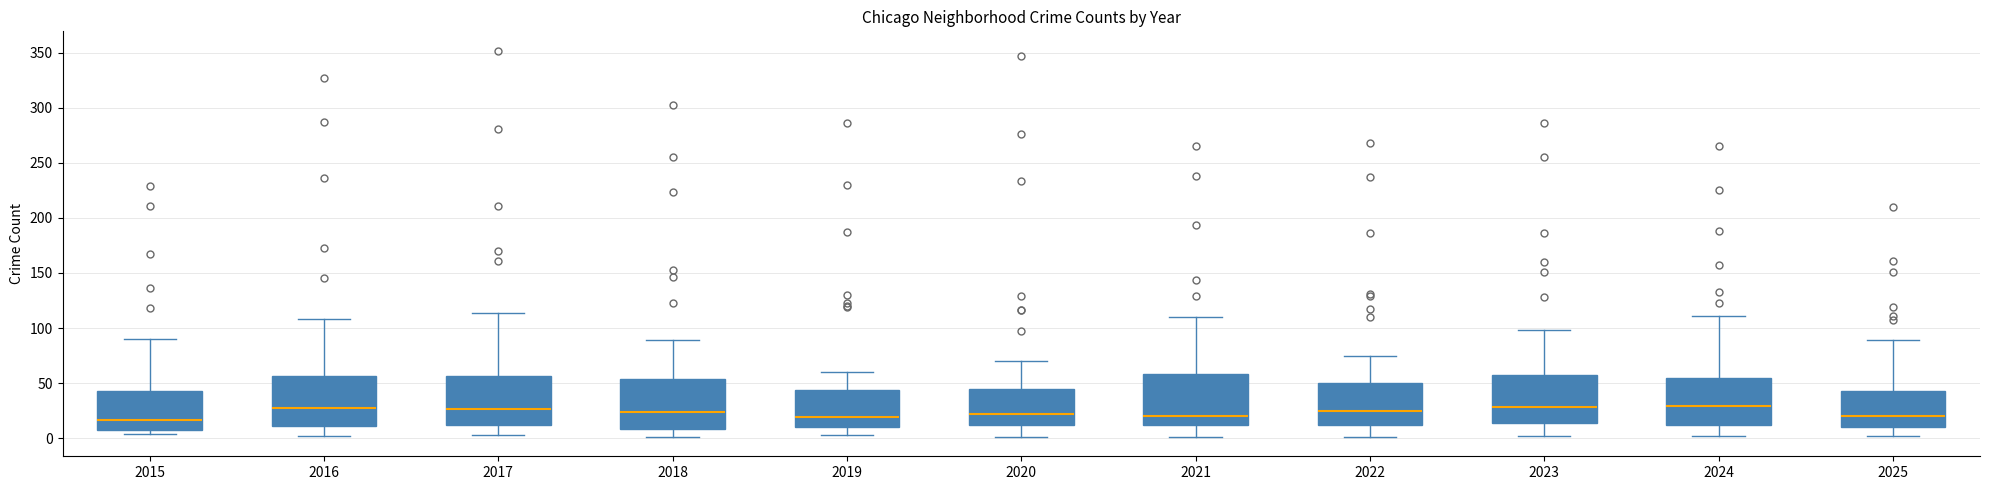

Reading left to right, read every box against the y-axis: the position of its median line, the range the box covers, and the ends of its whiskers. The values are not printed on the chart, so give them approximately, as read against the axis.

2015: median 15, box 10 to 45, whiskers 5 to 90
2016: median 30, box 10 to 55, whiskers 0 to 110
2017: median 25, box 10 to 55, whiskers 5 to 115
2018: median 25, box 10 to 55, whiskers 0 to 90
2019: median 20, box 10 to 45, whiskers 5 to 60
2020: median 20, box 10 to 45, whiskers 0 to 70
2021: median 20, box 10 to 60, whiskers 0 to 110
2022: median 25, box 10 to 50, whiskers 0 to 75
2023: median 30, box 15 to 55, whiskers 0 to 100
2024: median 30, box 10 to 55, whiskers 0 to 110
2025: median 20, box 10 to 45, whiskers 0 to 90